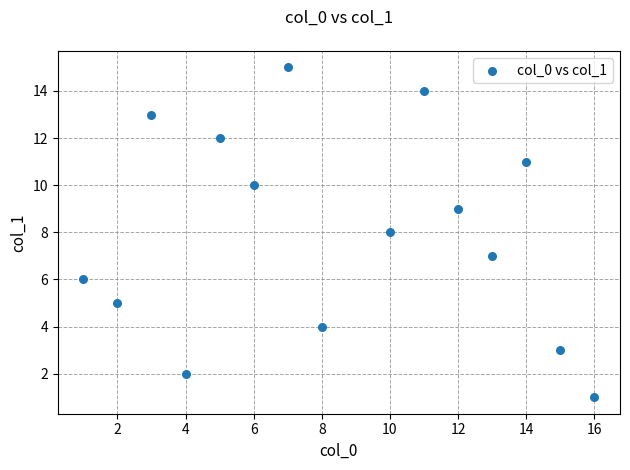

What is the range of X values (max minus min)?

15